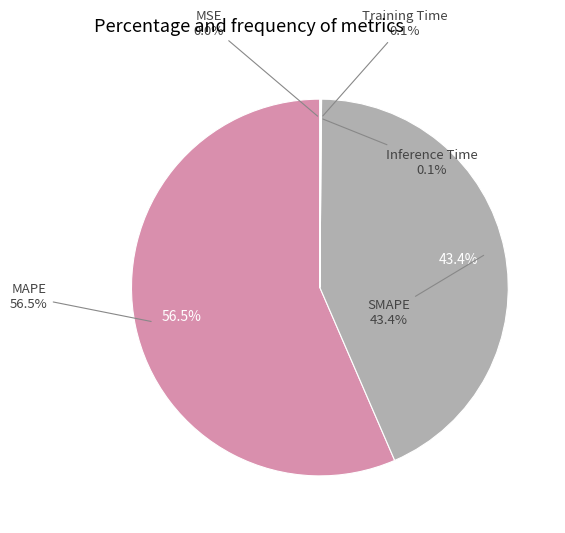

The SMAPE slice represents 36% of the pie. True or false?

False